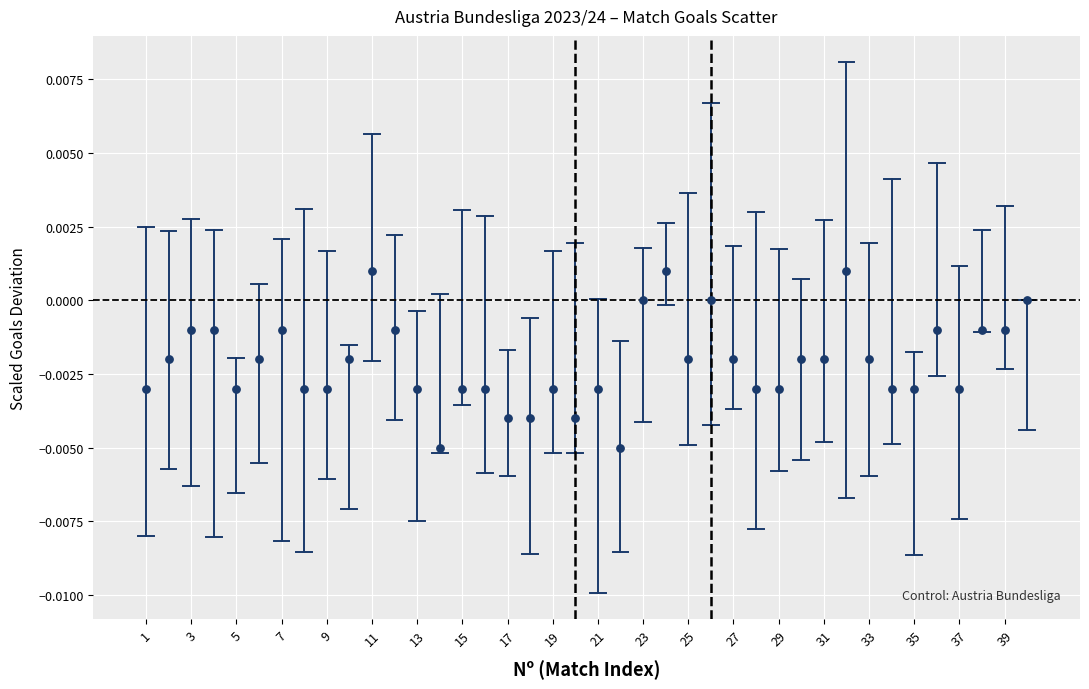

What is the range of X values (max minus min)?

39.0